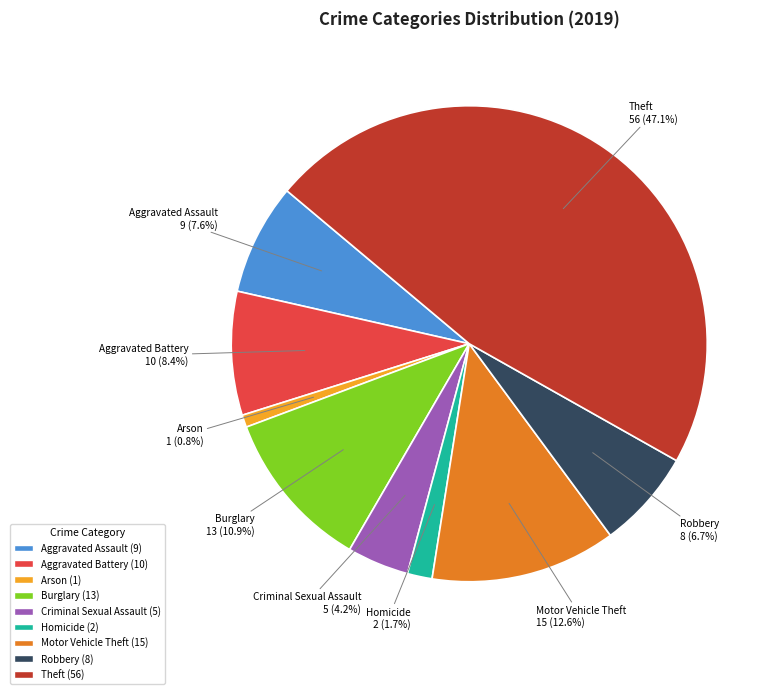

Is there a majority slice in this chart?

No